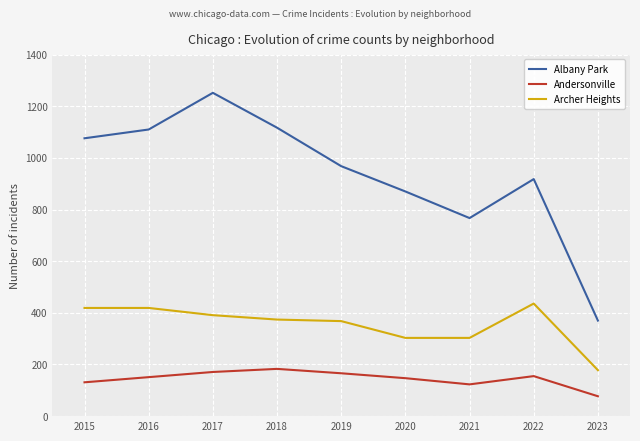

What is the lowest value of the Andersonville series?

77